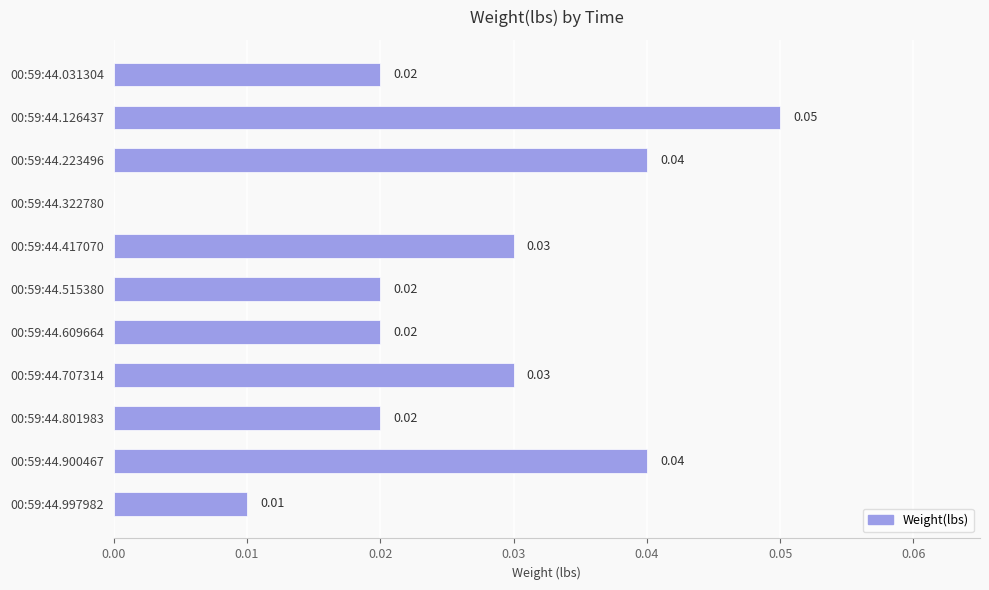

Which has a higher value, 00:59:44.126437 or 00:59:44.417070?

00:59:44.126437